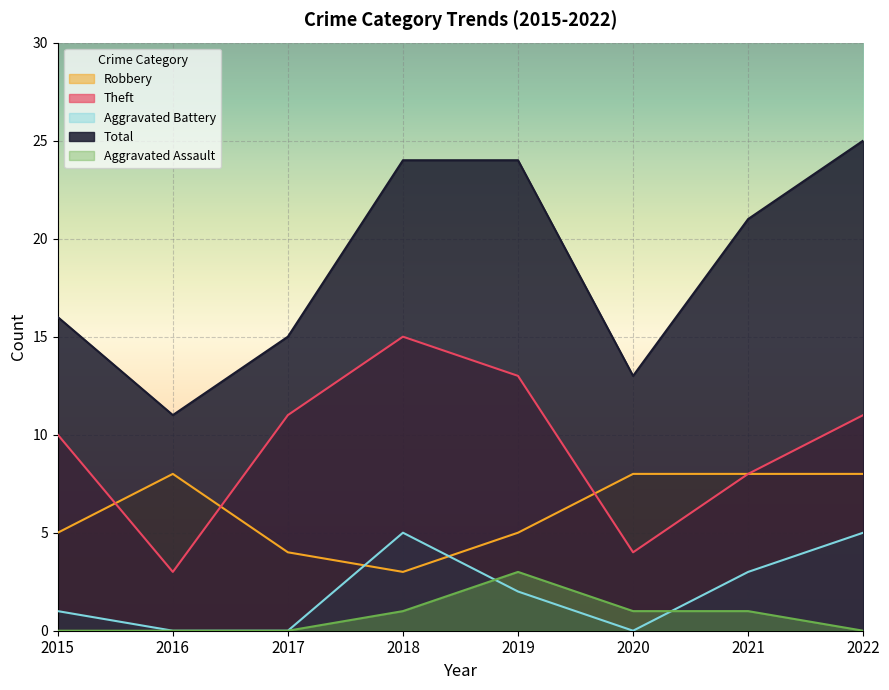

List the series in order of their peak value, highest first.

Total, Theft, Robbery, Aggravated Battery, Aggravated Assault